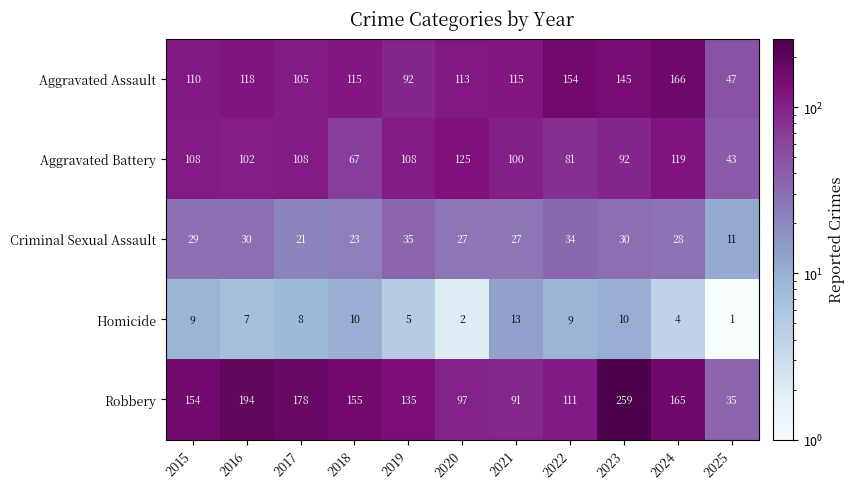

What is the average value of the Homicide series?

7